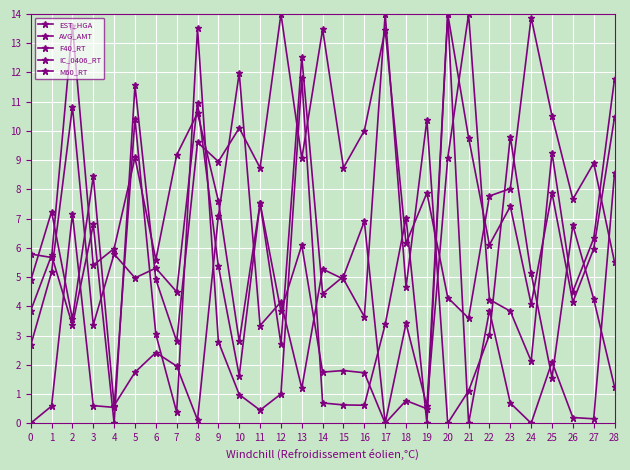

At which category does the chart reach its peak across all series?

21